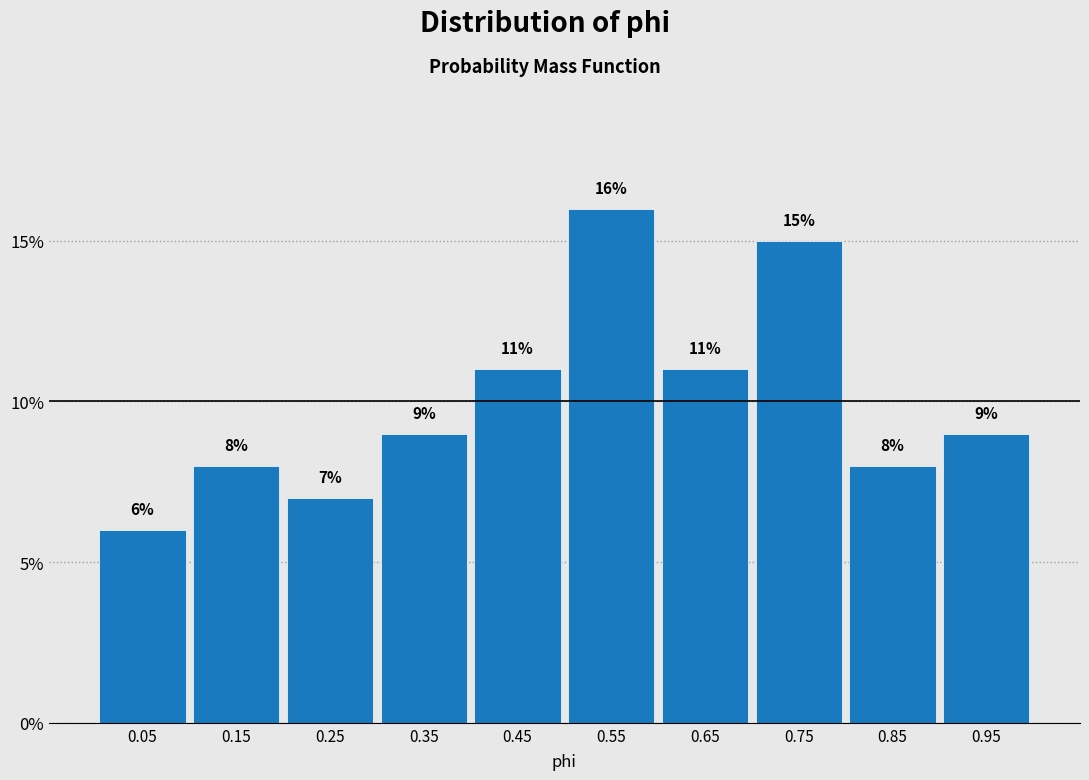

Which range on the x-axis has the tallest bar?

0.5 to 0.6